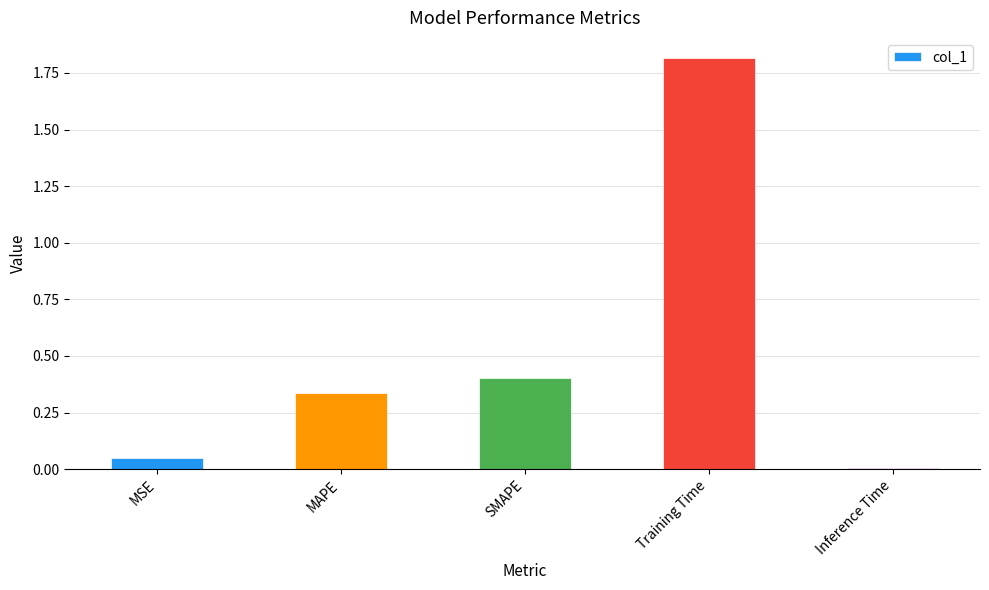

What is the difference between the maximum and minimum values?

1.8